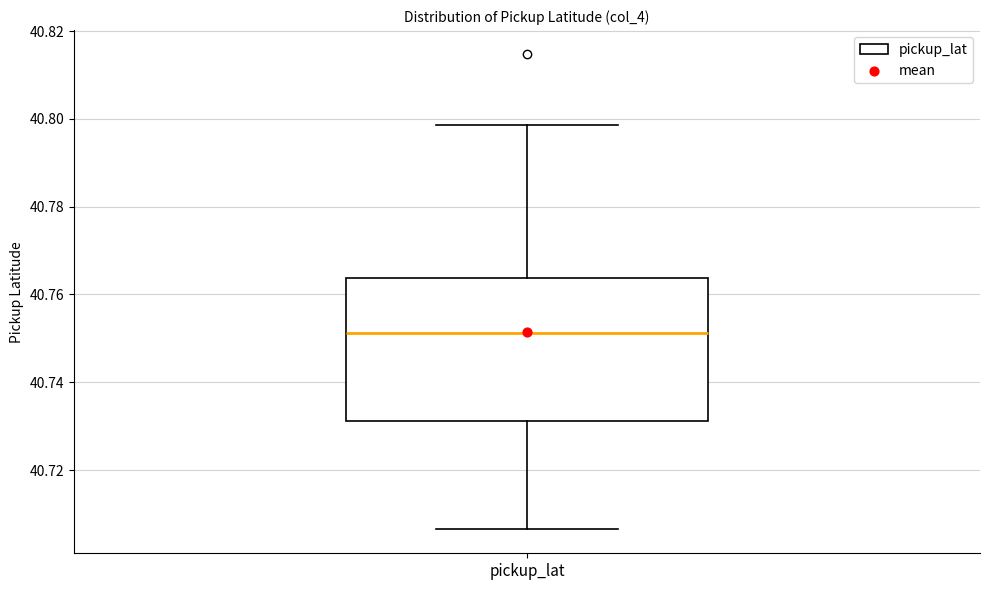

Transcribe this box plot: give where the median line is, the range the box spans, and where the two whiskers end, as read against the y-axis. The values are not printed on the chart, so give them approximately, as read against the axis.

median 40.752, box 40.732 to 40.764, whiskers 40.706 to 40.798